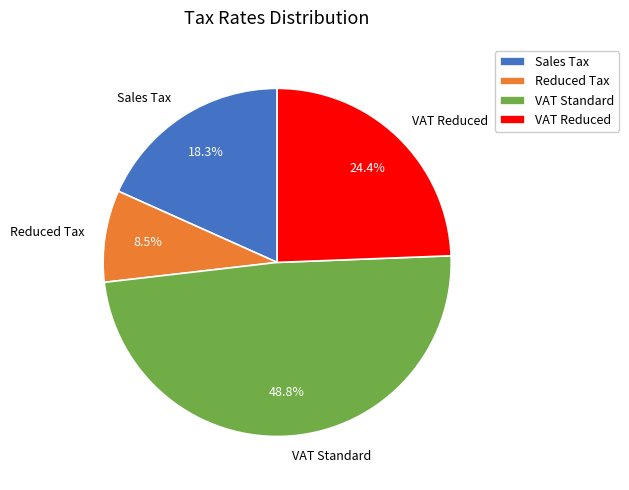

Does any single category account for the majority?

No